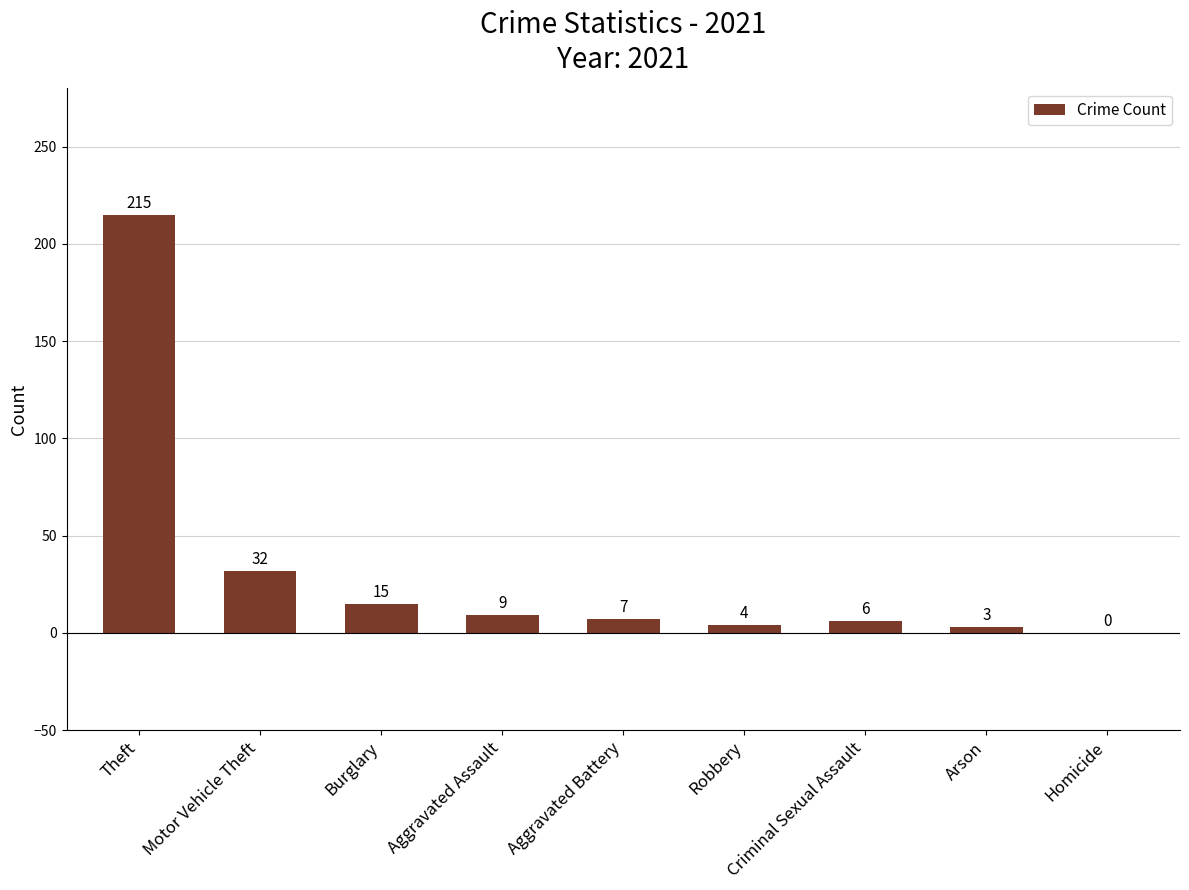

At which label is the value closest to 107?

Motor Vehicle Theft